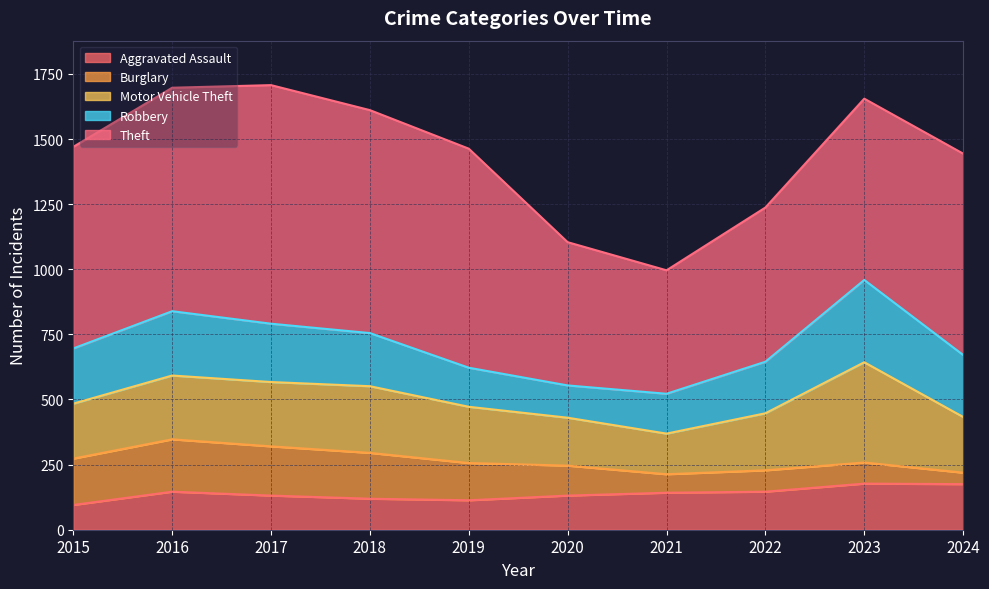

The value of Robbery at 2021 is 247. True or false?

False